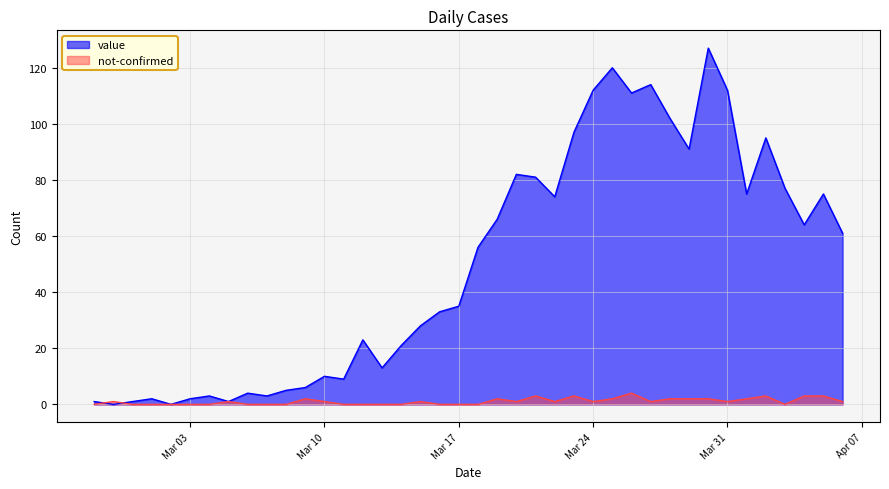

After their last crossing, which series has the higher values: value or not-confirmed?

value